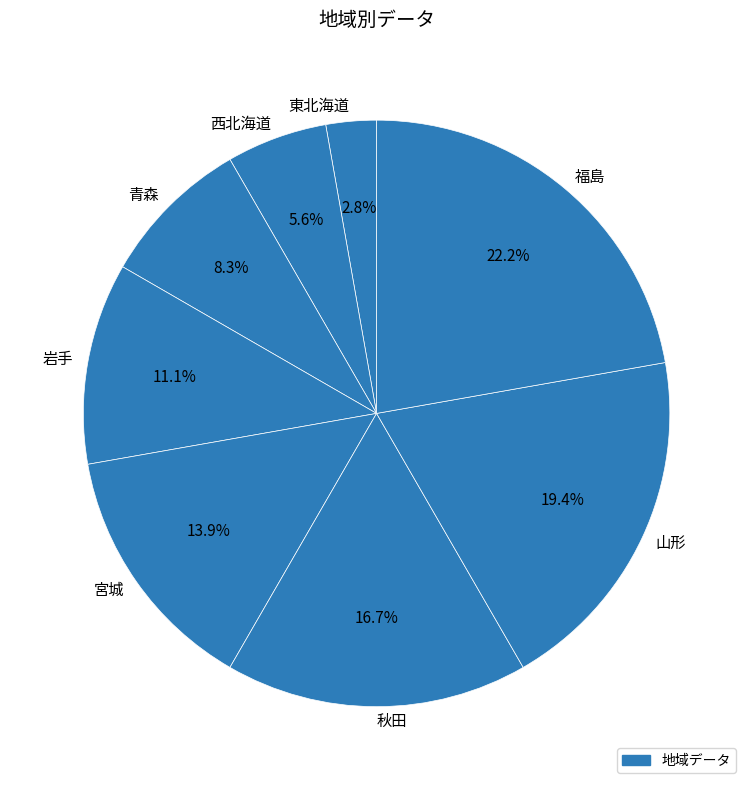

Count the number of slices in the pie.

8